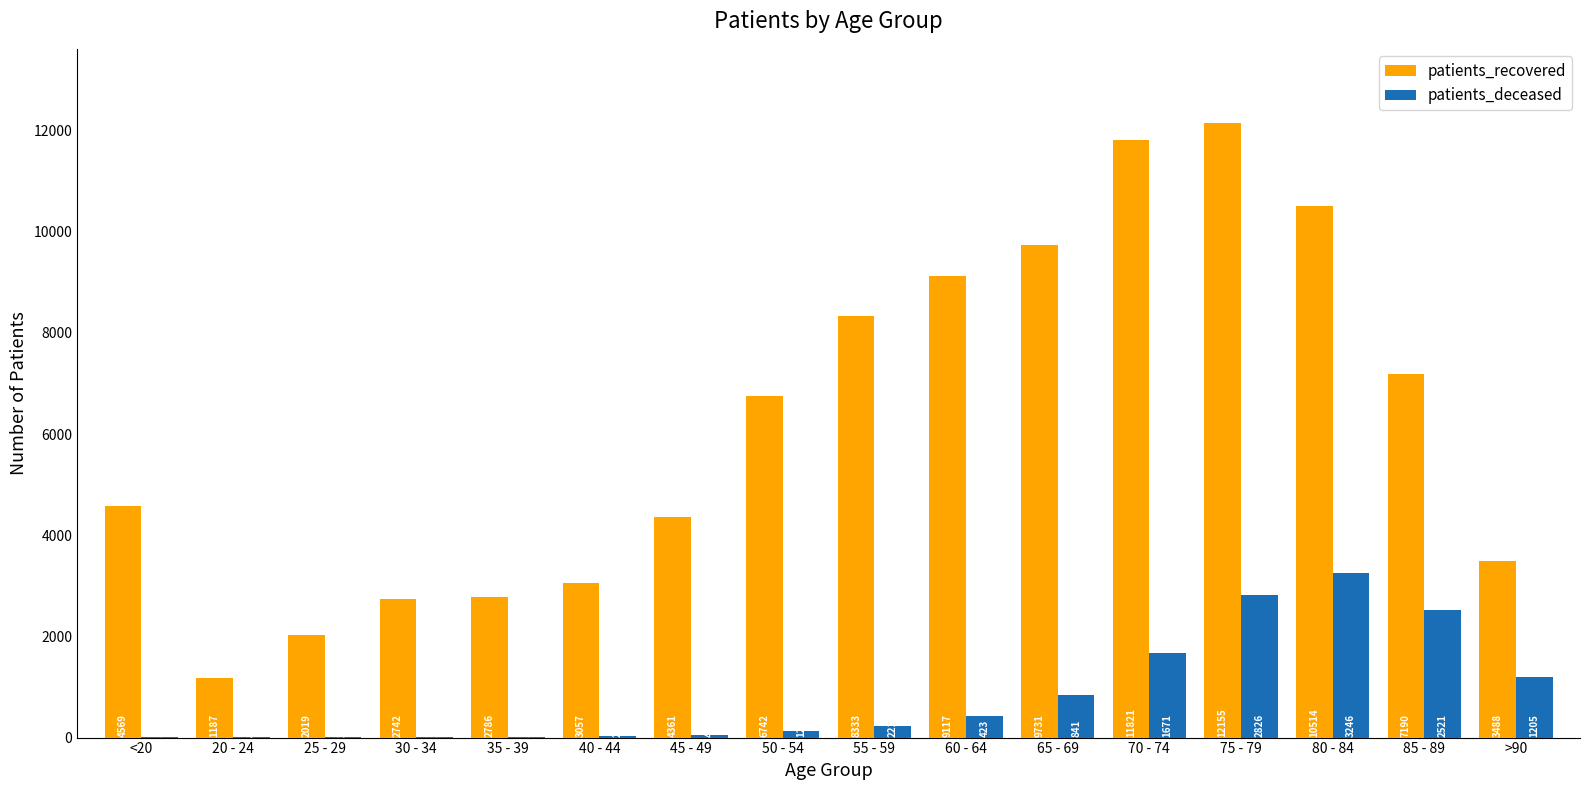

What value does the patients_recovered series have at 20 - 24, to the nearest 10?

1190